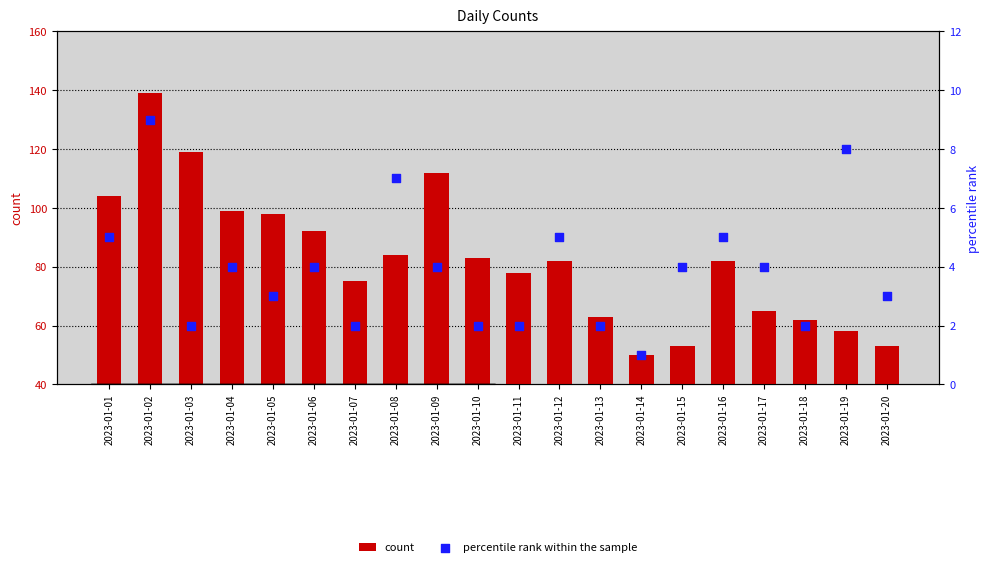

Is the value of percentile rank within the sample at 2023-01-10 greater than the value of count at 2023-01-01?

No